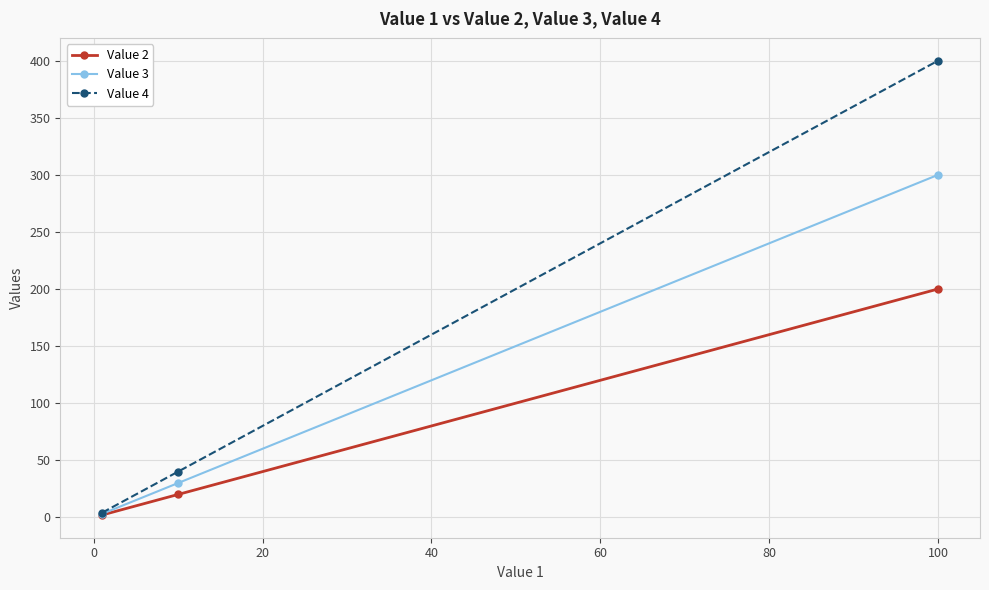

Which series has the largest total across all categories?

Value 4